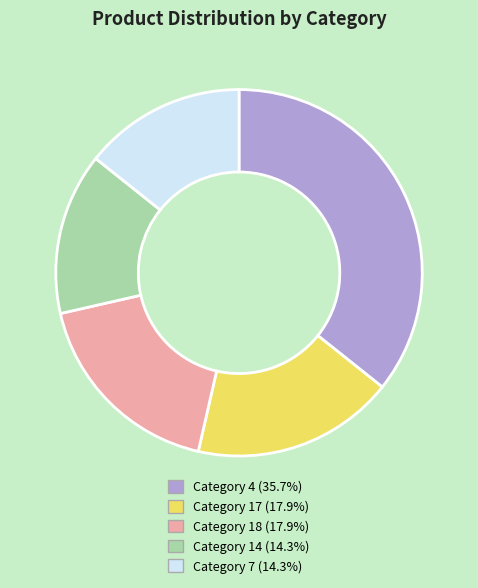

Is there any slice that represents more than half of the pie?

No